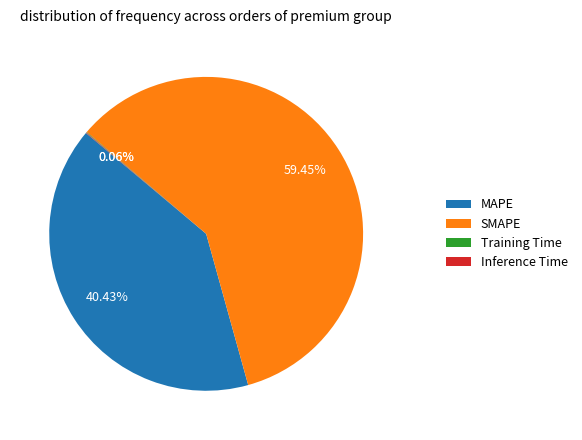

Which slice is the largest?

SMAPE